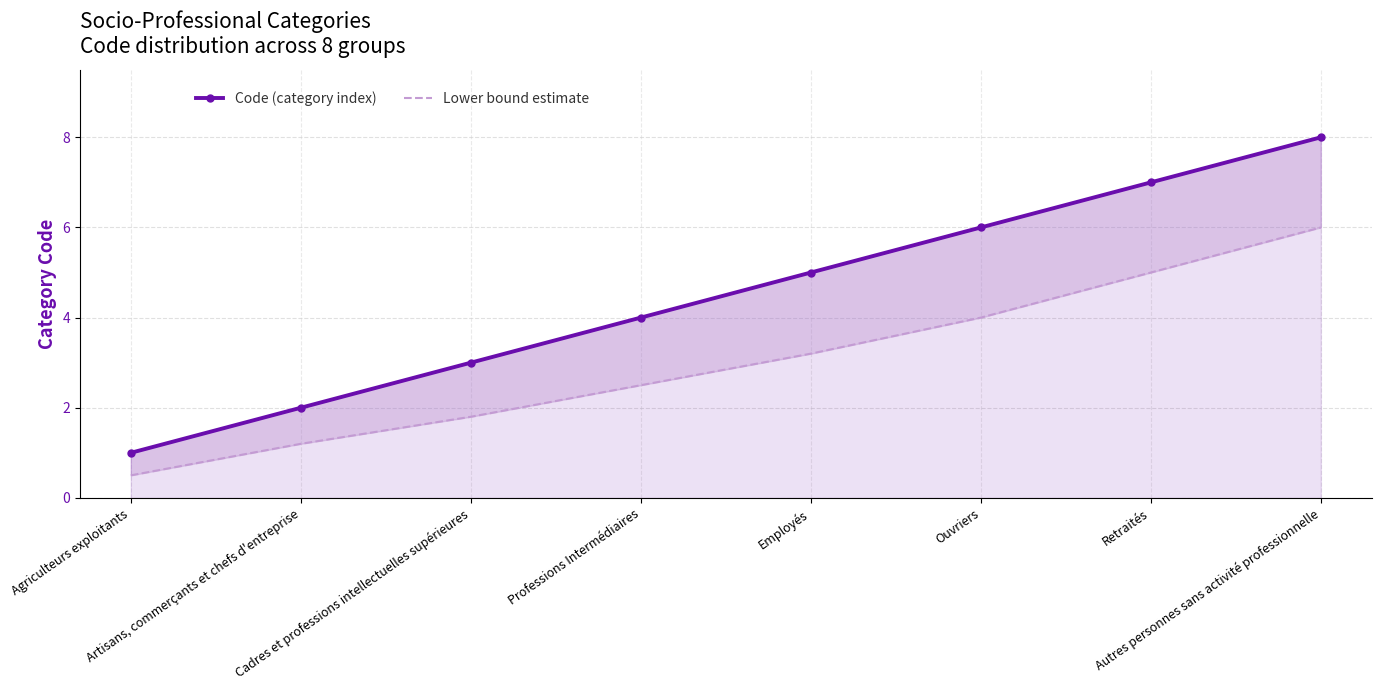

At which category does the chart reach its peak across all series?

Autres personnes sans activité professionnelle